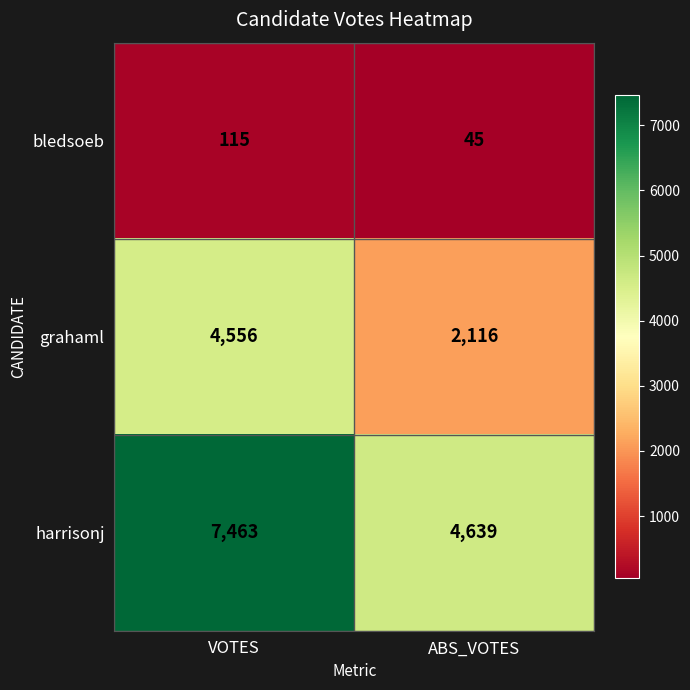

Rank the series by their average value, from highest to lowest.

harrisonj, grahaml, bledsoeb